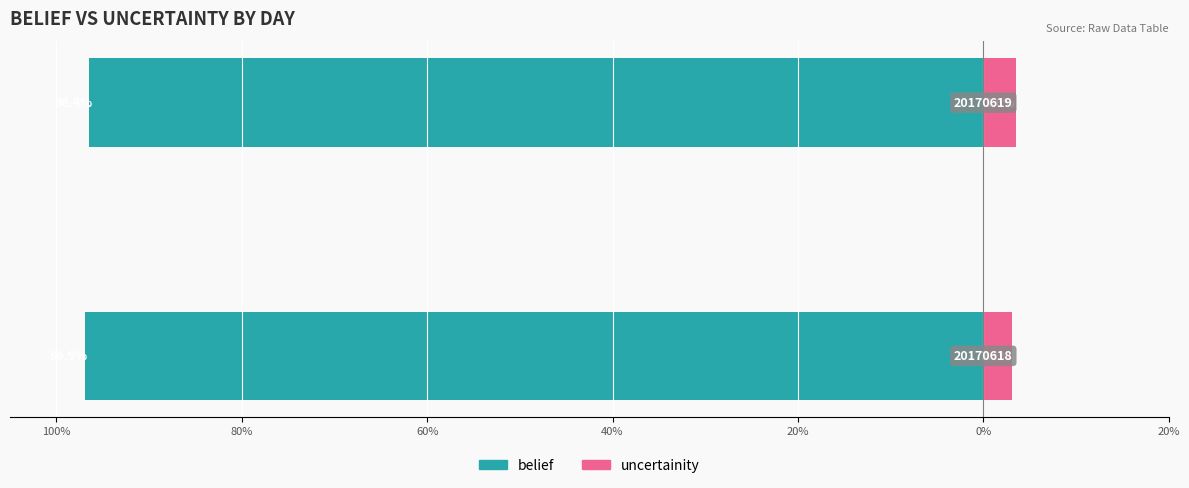

The value of belief at 80% is -96.4. True or false?

True